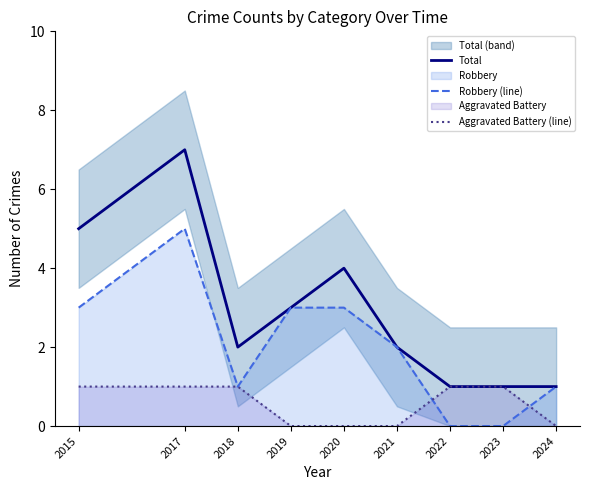

How many intersections are there between Aggravated Battery (line) and Robbery (line)?

2